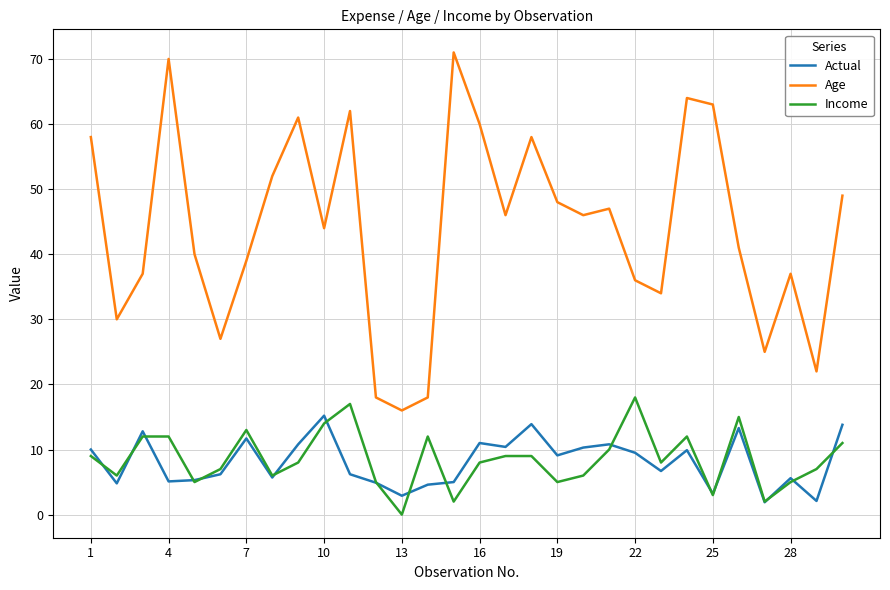

Which series has the largest total across all categories?

Age